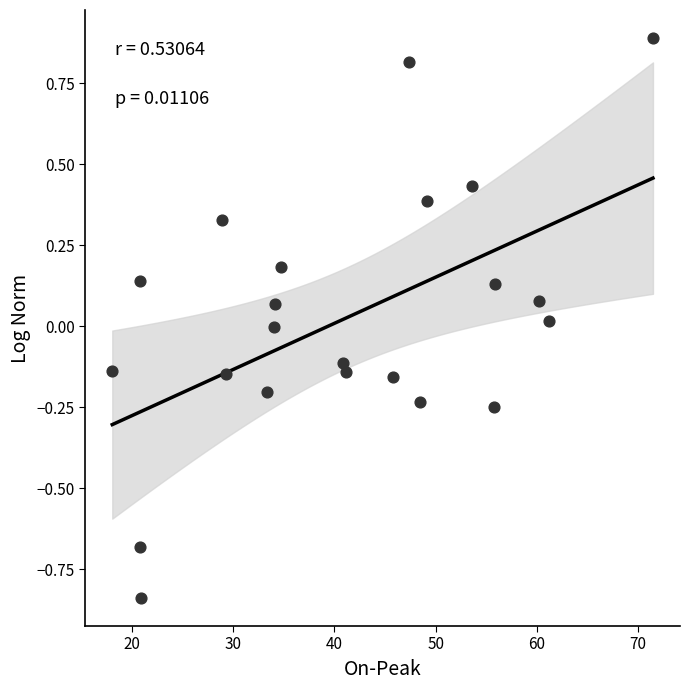

What is the range of X values (max minus min)?

53.4